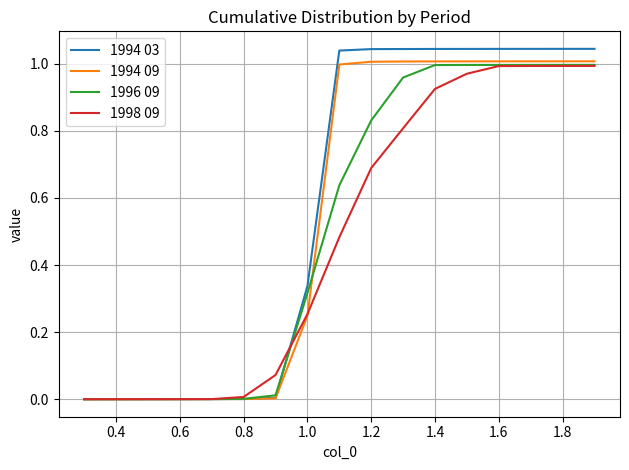

Which series has the largest range (max minus min)?

1994 03